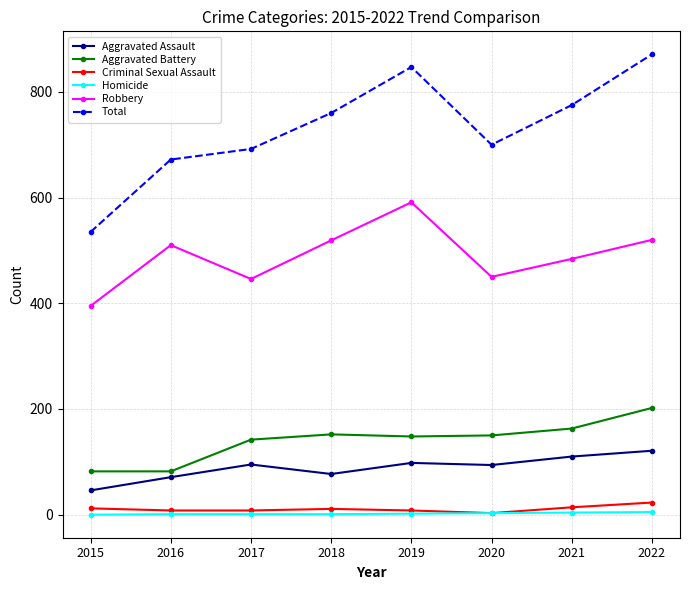

At how many categories does at least one series exceed 315?

8